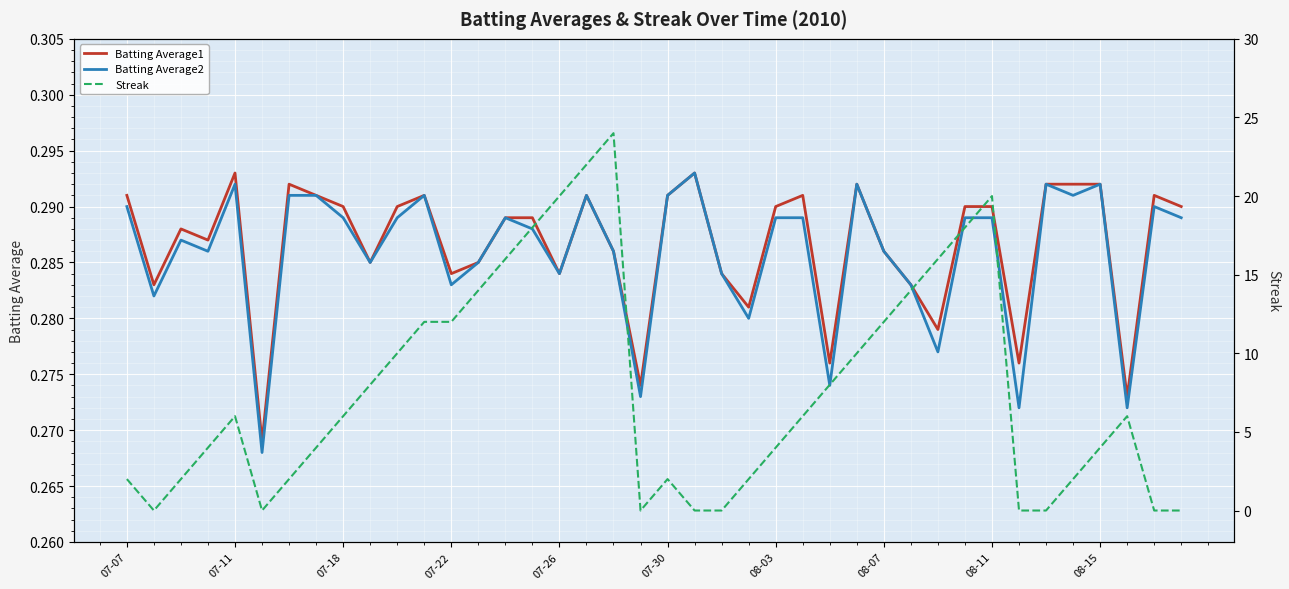

After their last crossing, which series has the higher values: Streak or Batting Average1?

Batting Average1